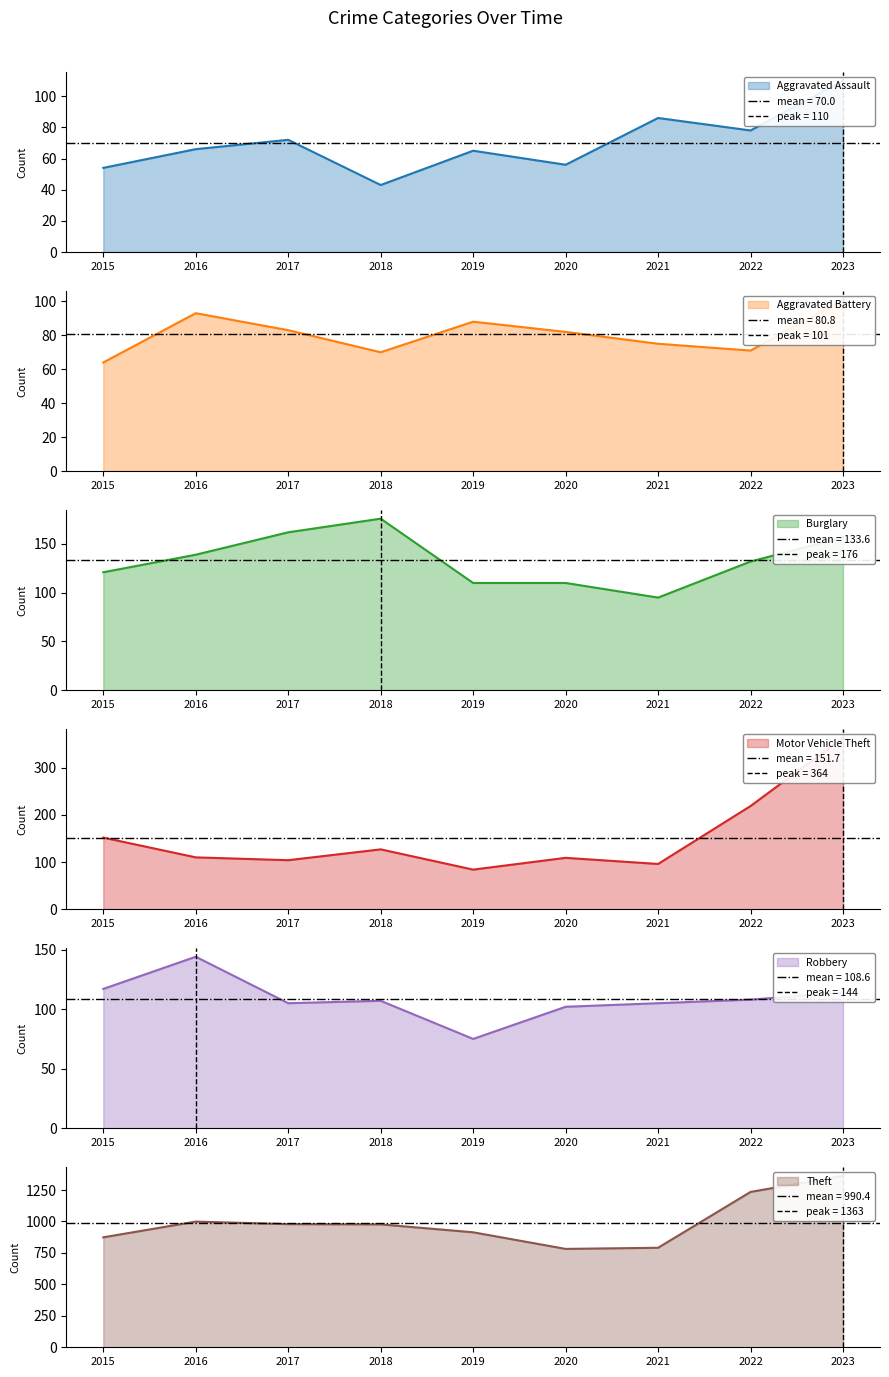

Reading right to left, list all the values displayed in this chart.

Aggravated Assault: 2023=110	2022=78	2021=86	2020=56	2019=65	2018=43	2017=72	2016=66	2015=54
Aggravated Battery: 2023=101	2022=71	2021=75	2020=82	2019=88	2018=70	2017=83	2016=93	2015=64
Burglary: 2023=157	2022=132	2021=95	2020=110	2019=110	2018=176	2017=162	2016=139	2015=121
Motor Vehicle Theft: 2023=364	2022=219	2021=96	2020=109	2019=84	2018=127	2017=104	2016=110	2015=152
Robbery: 2023=114	2022=108	2021=105	2020=102	2019=75	2018=107	2017=105	2016=144	2015=117
Theft: 2023=1363	2022=1235	2021=791	2020=782	2019=914	2018=977	2017=979	2016=999	2015=874